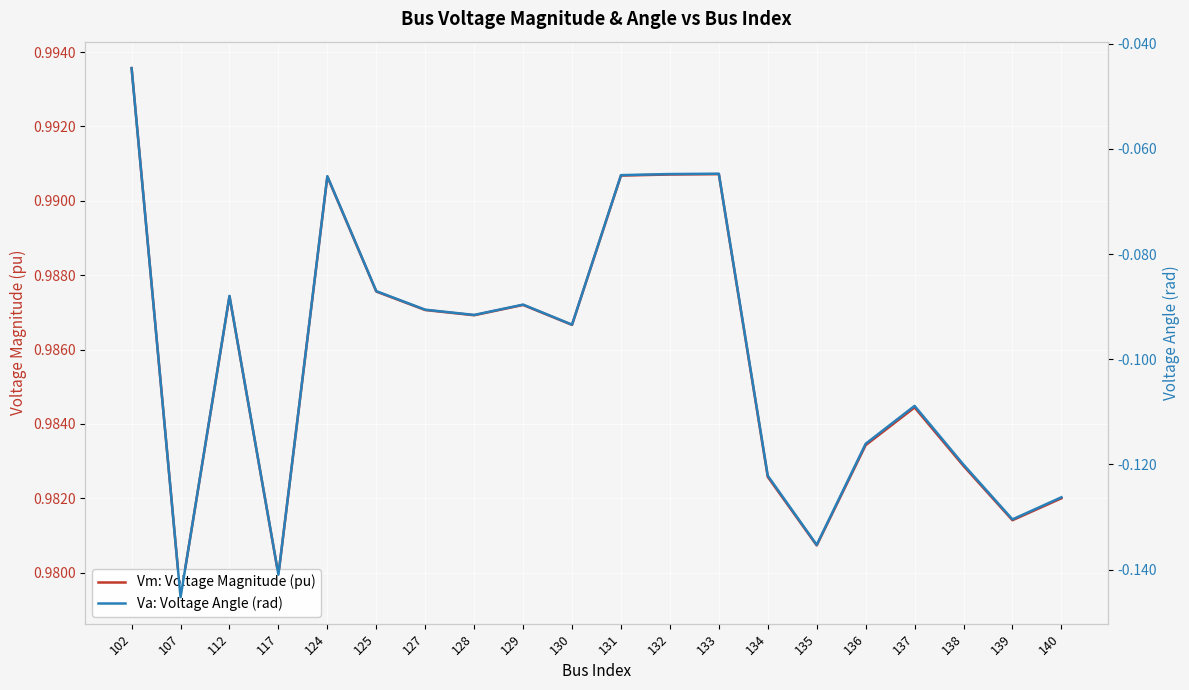

List the series in order of their overall mean, highest first.

Vm: Voltage Magnitude (pu), Va: Voltage Angle (rad)